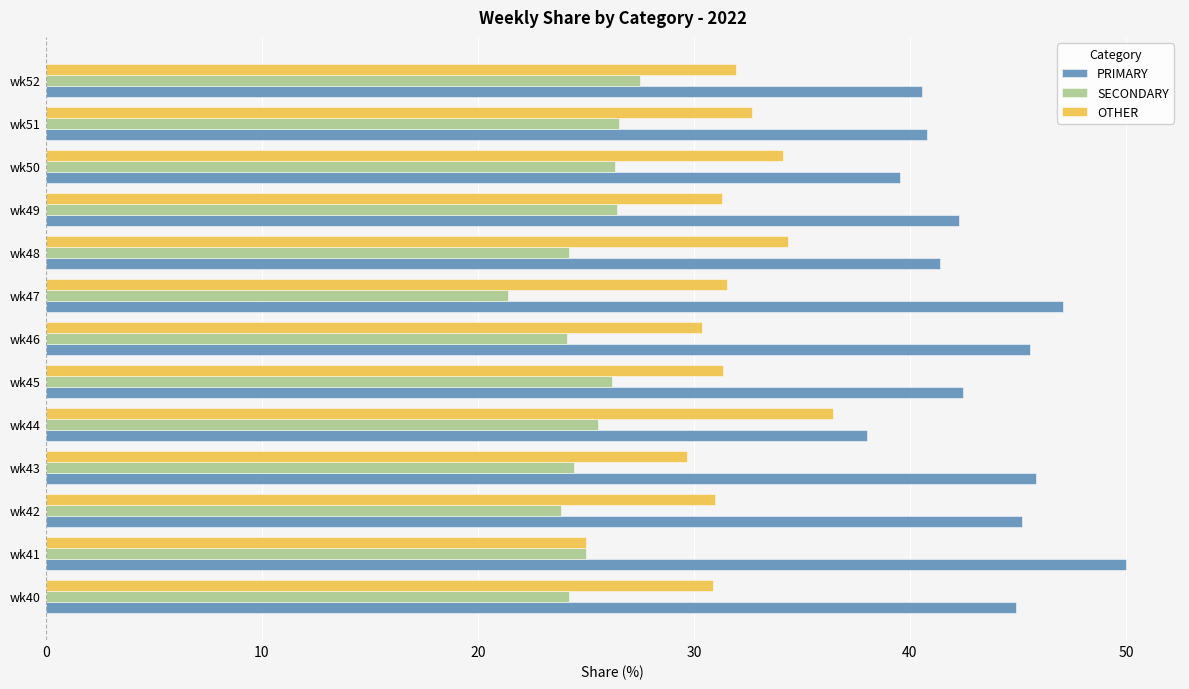

At wk49, list the series in order from smallest to largest.

SECONDARY, OTHER, PRIMARY